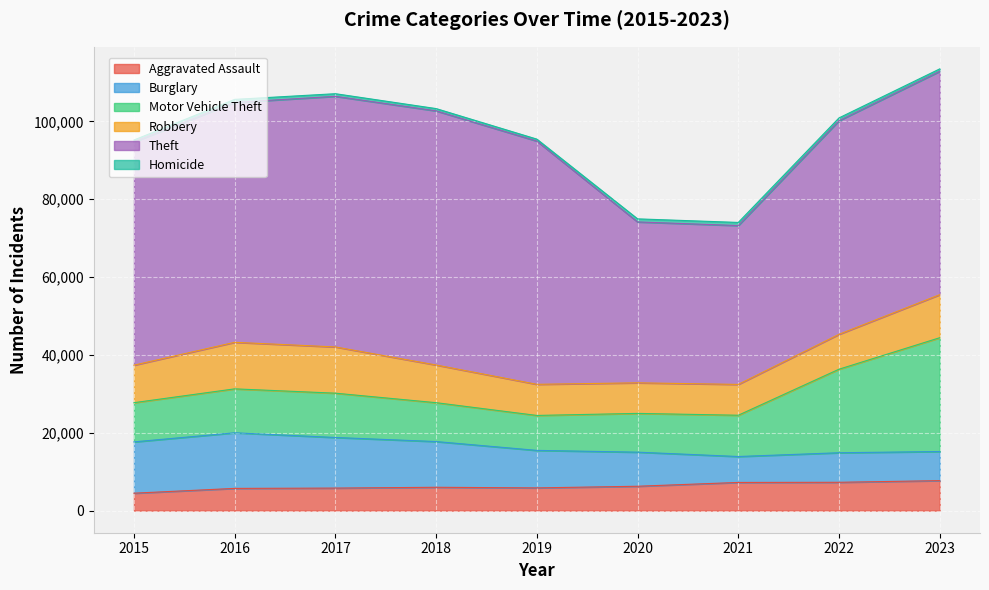

In Aggravated Assault, how many points are higher than both neighbors (excluding endpoints)?

1